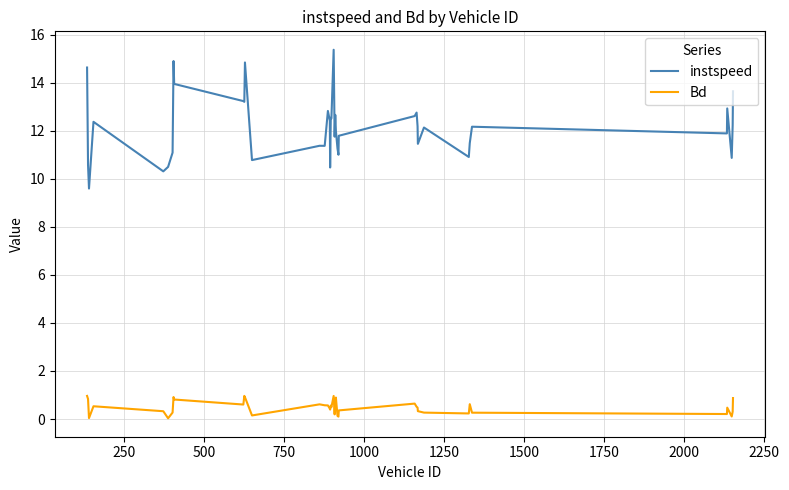

True or false: instspeed and Bd intersect in this chart.

False